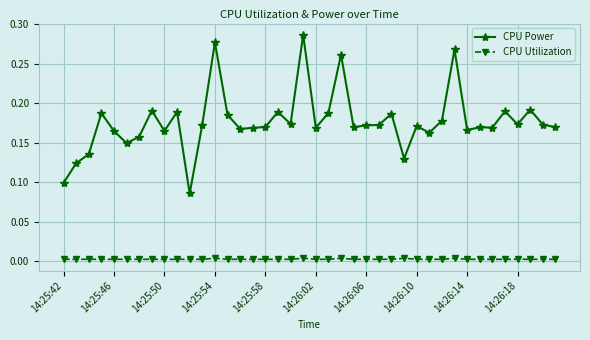

True or false: CPU Utilization has more than 2 points higher than both neighbors.

True